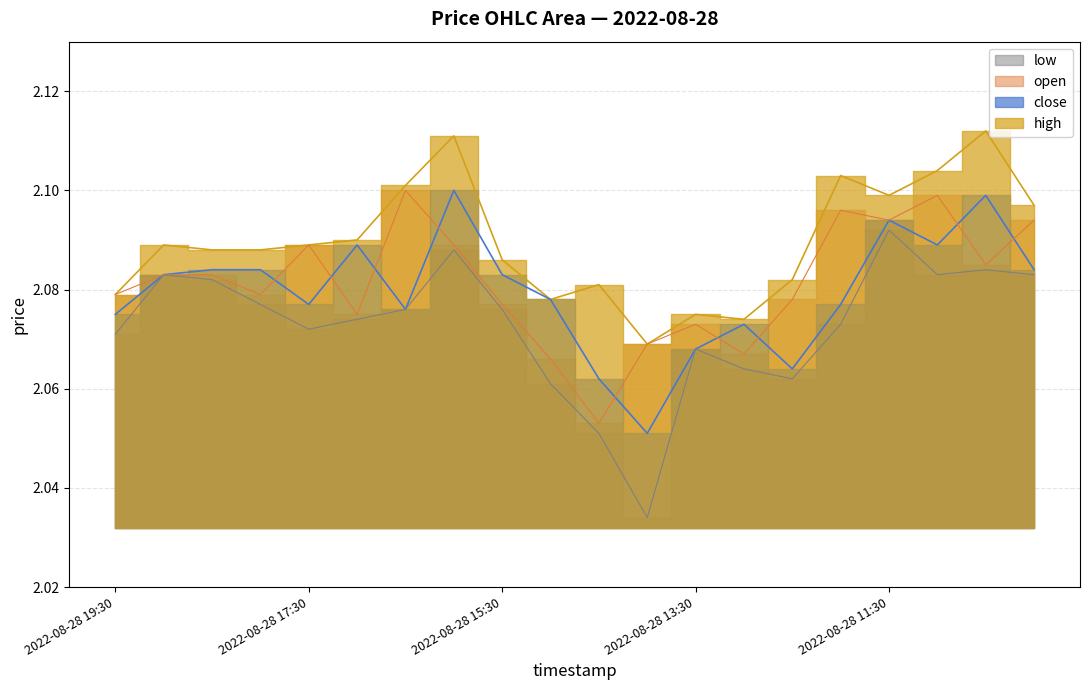

Where is the first local maximum for open?

2022-08-28 17:30